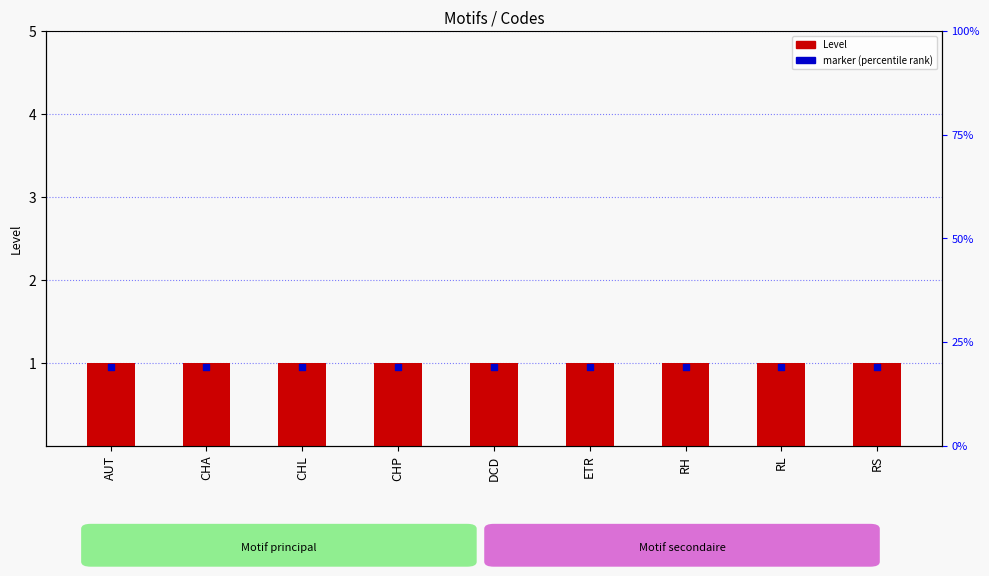

Which series has the largest total across all categories?

Level